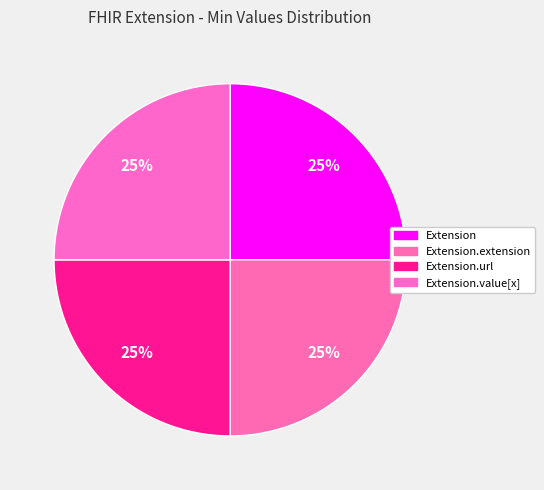

Count the number of slices in the pie.

4